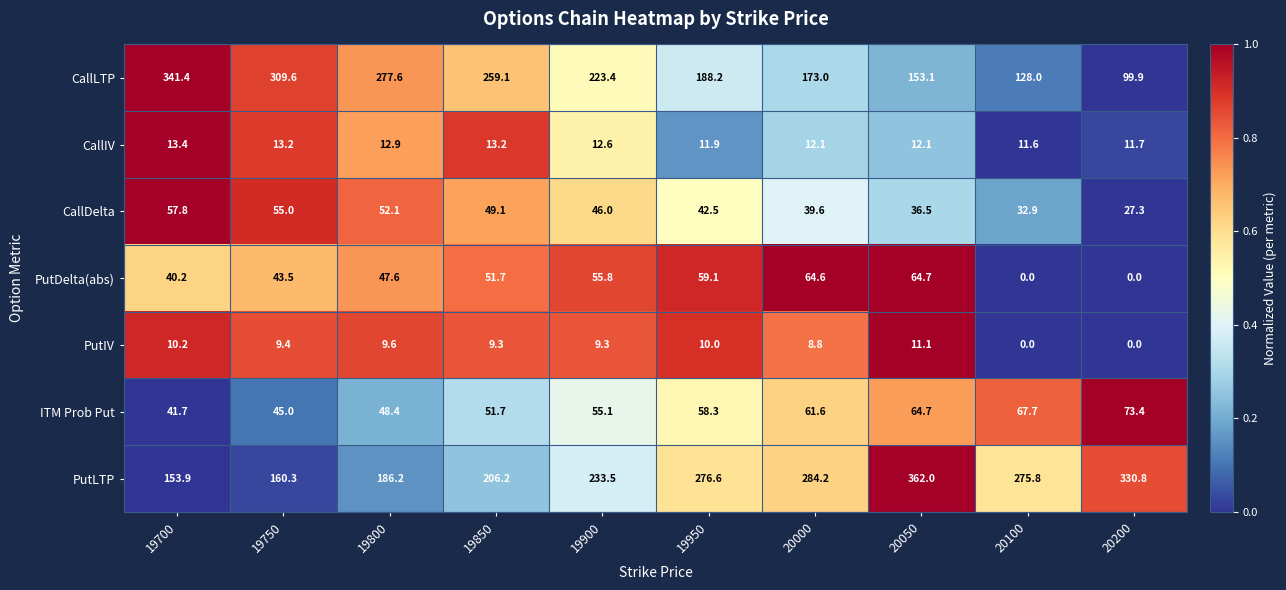

What is the difference between the highest and lowest values at 20000?

275.4